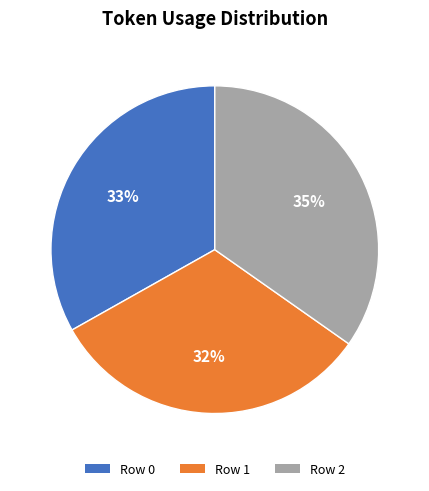

Is there any slice that represents more than half of the pie?

No